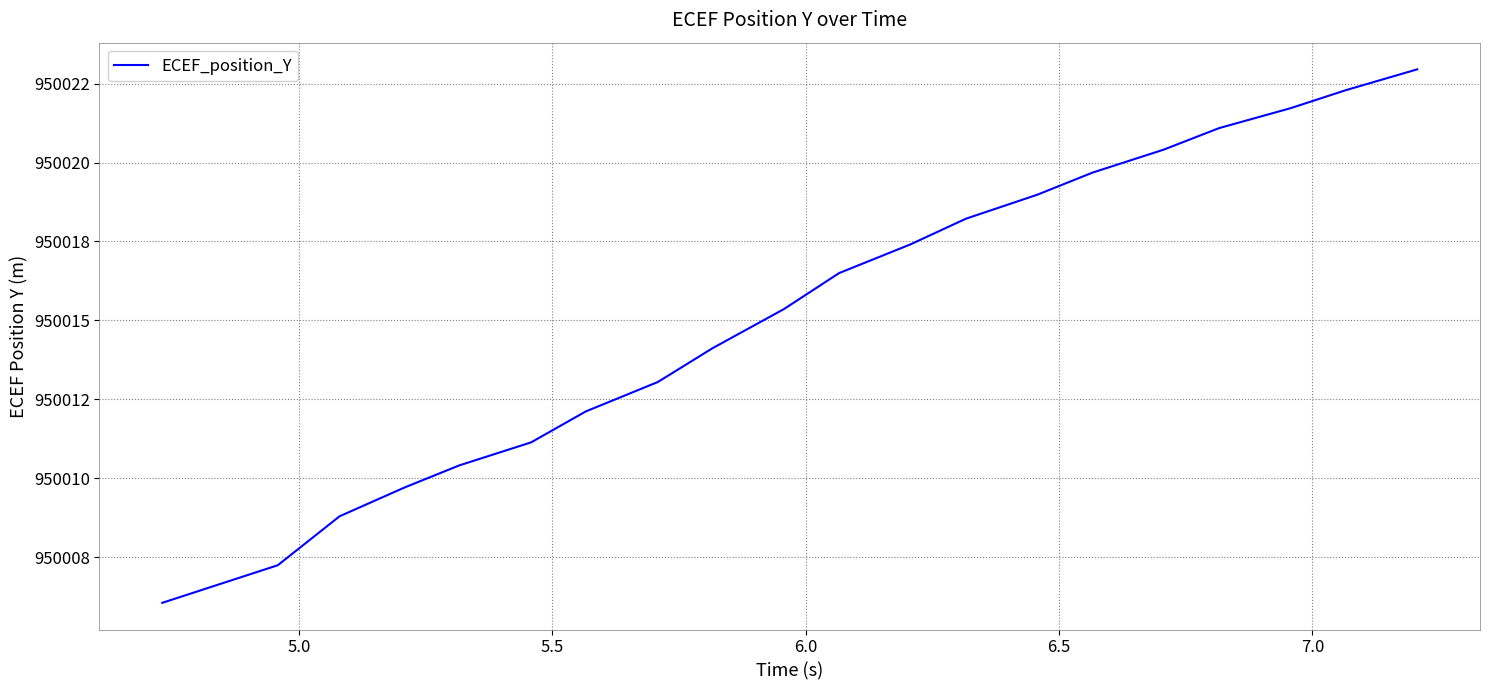

Does the chart display data point markers on the line(s)?

No